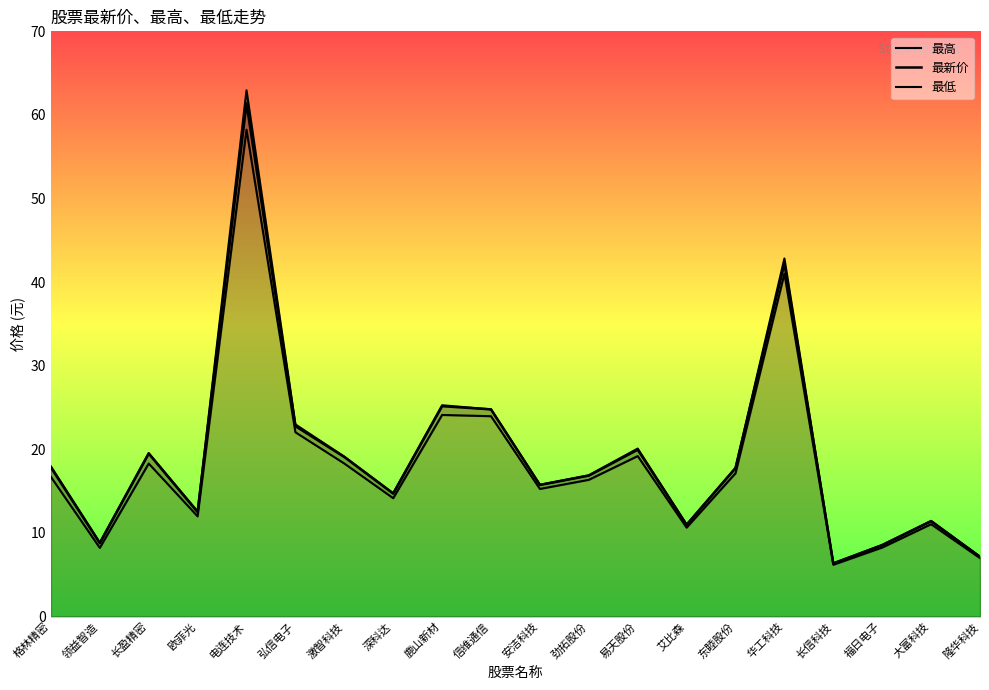

Reading left to right, what are all the values shown in this chart?

最高: 18.0	8.8	19.6	12.6	63.0	23.0	19.1	14.8	25.3	24.8	15.8	16.9	20.1	11.0	17.8	42.8	6.4	8.6	11.4	7.2
最新价: 17.8	8.8	19.5	12.5	61.4	22.8	19.1	14.7	25.2	24.8	15.7	16.9	19.9	11.0	17.8	42.2	6.4	8.5	11.4	7.2
最低: 16.7	8.2	18.3	12.0	58.2	22.0	18.3	14.2	24.1	24.0	15.3	16.4	19.2	10.6	17.1	41.0	6.2	8.2	11.0	7.0